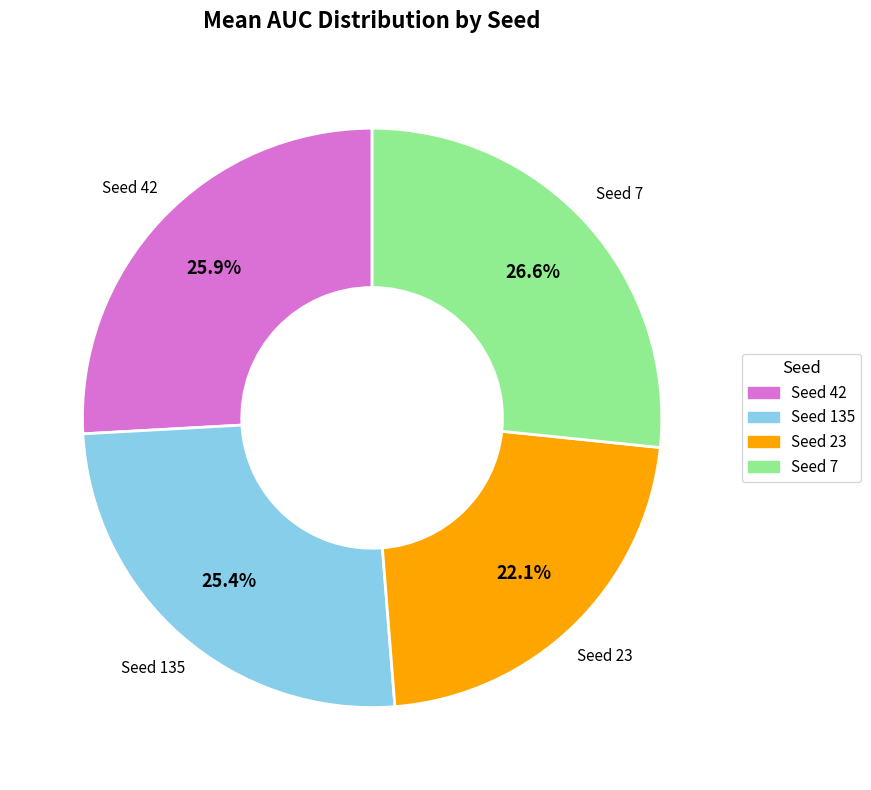

Is there a majority slice in this chart?

No